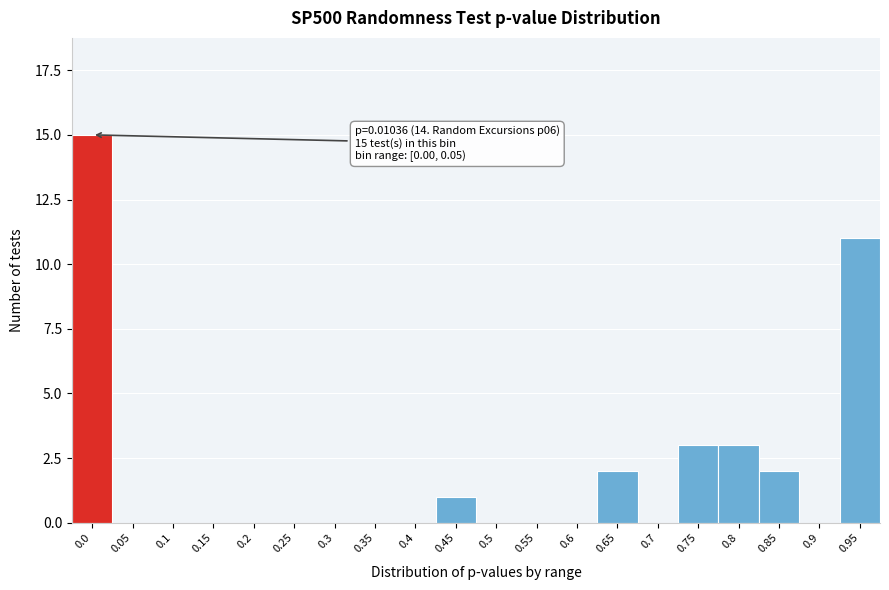

Reading left to right, list all the values displayed in this chart.

0.0=15	0.05=0	0.1=0	0.15=0	0.2=0	0.25=0	0.3=0	0.35=0	0.4=0	0.45=1	0.5=0	0.55=0	0.6=0	0.65=2	0.7=0	0.75=3	0.8=3	0.85=2	0.9=0	0.95=11